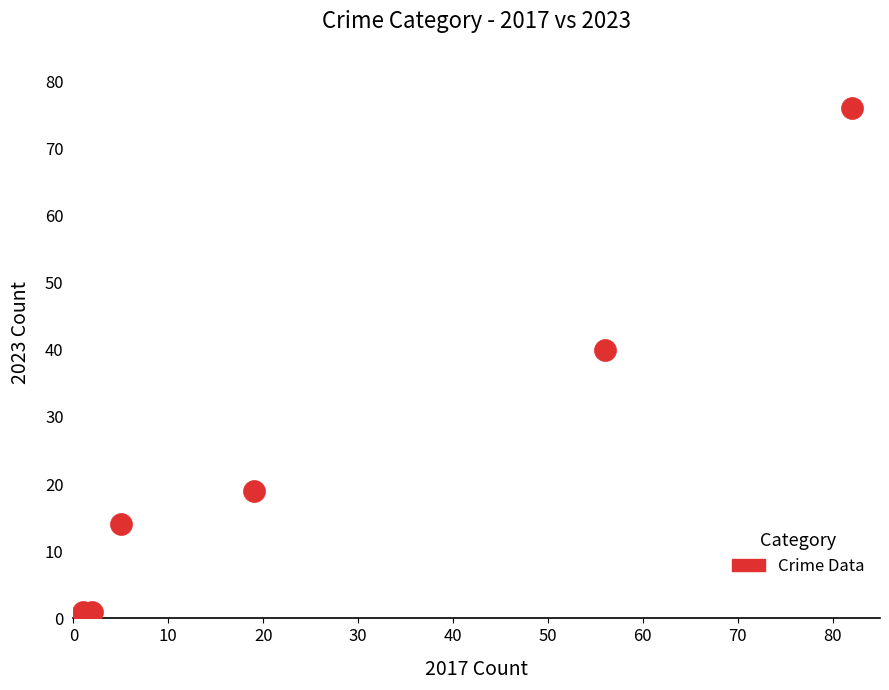

What is the average Y value?

25